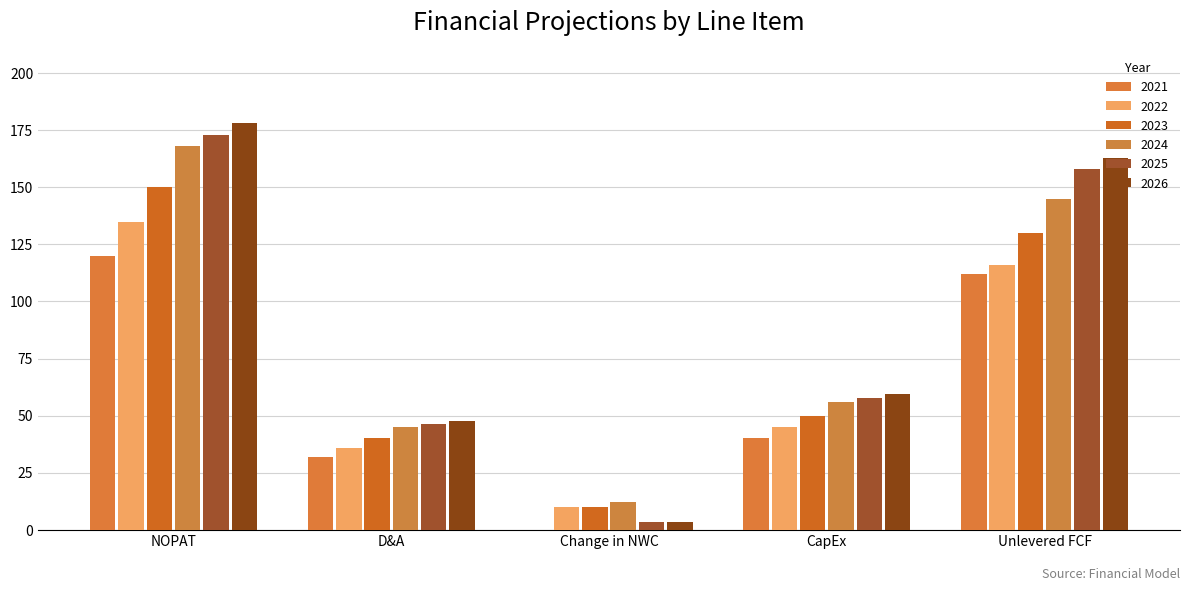

Are the bars grouped side by side (vs. stacked)?

Yes